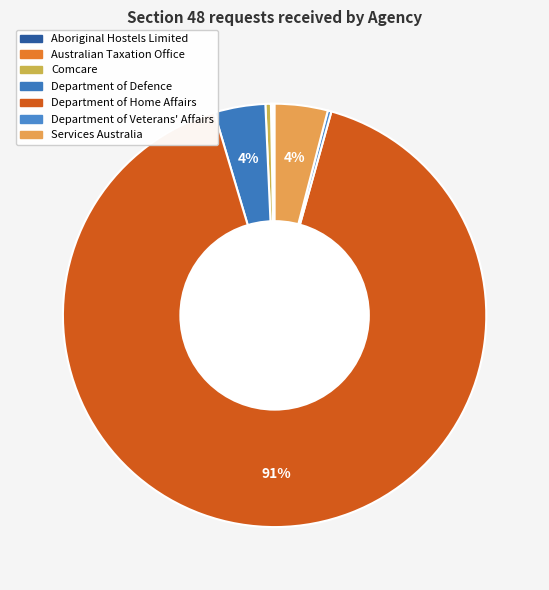

True or false: Services Australia accounts for 18% of the total.

False